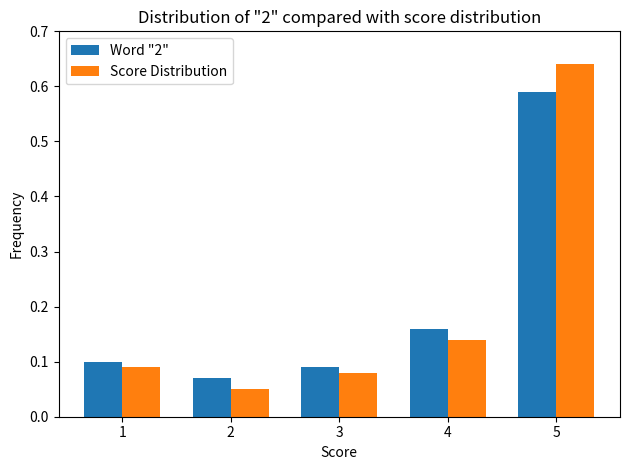

At which label is Word "2" closest to 0?

2